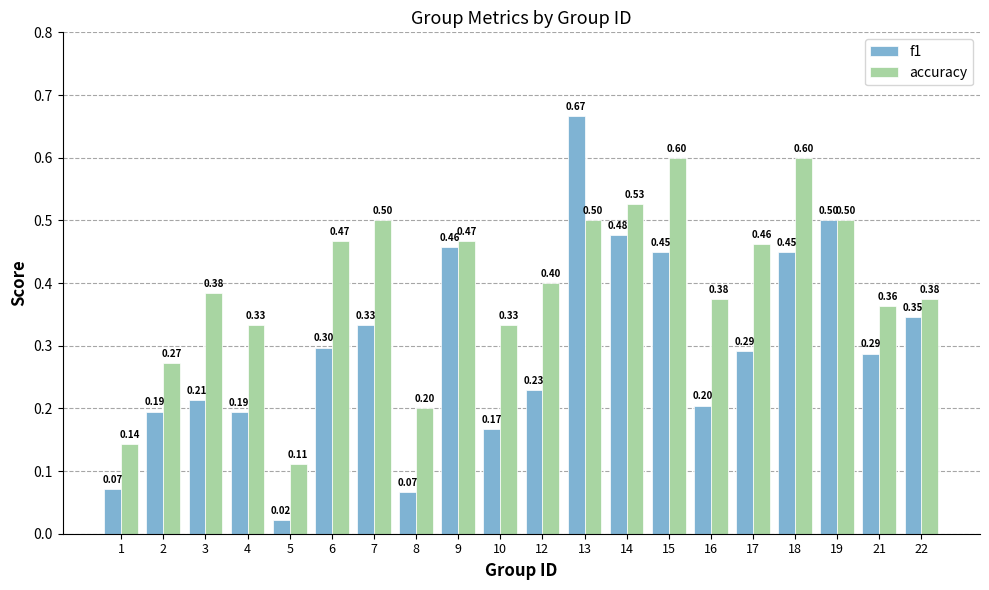

Which series has the largest total across all categories?

accuracy